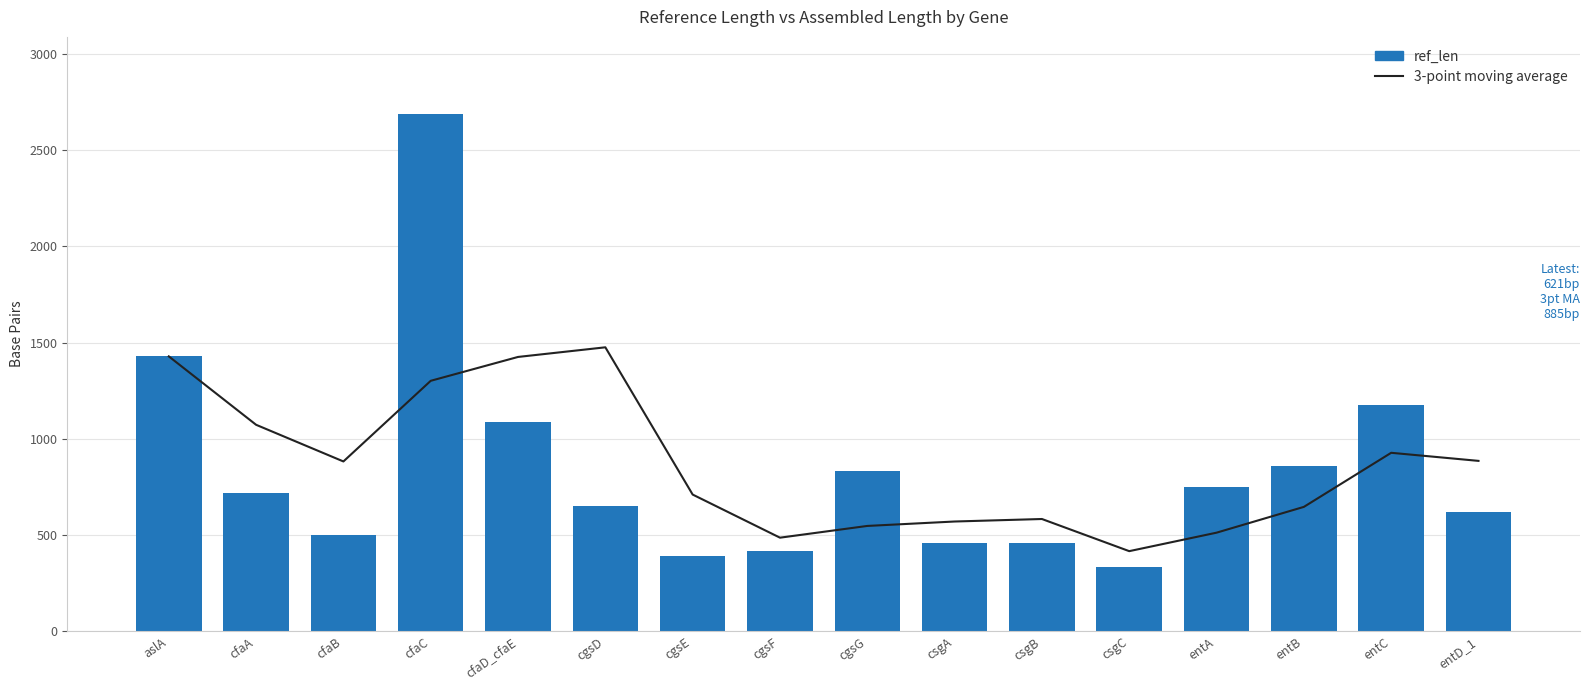

Reading left to right, extract all data points from this chart.

3-point moving average: aslA=1428.0	cfaA=1072.5	cfaB=882.0	cfaC=1301.0	cfaD_cfaE=1425.0	cgsD=1475.0	cgsE=710.0	cgsF=486.0	cgsG=547.0	csgA=570.0	csgB=583.0	csgC=416.0	entA=512.0	entB=646.0	entC=927.0	entD_1=885.0
ref_len: aslA=1428.0	cfaA=717.0	cfaB=501.0	cfaC=2685.0	cfaD_cfaE=1089.0	cgsD=651.0	cgsE=390.0	cgsF=417.0	cgsG=834.0	csgA=459.0	csgB=456.0	csgC=333.0	entA=747.0	entB=858.0	entC=1176.0	entD_1=621.0